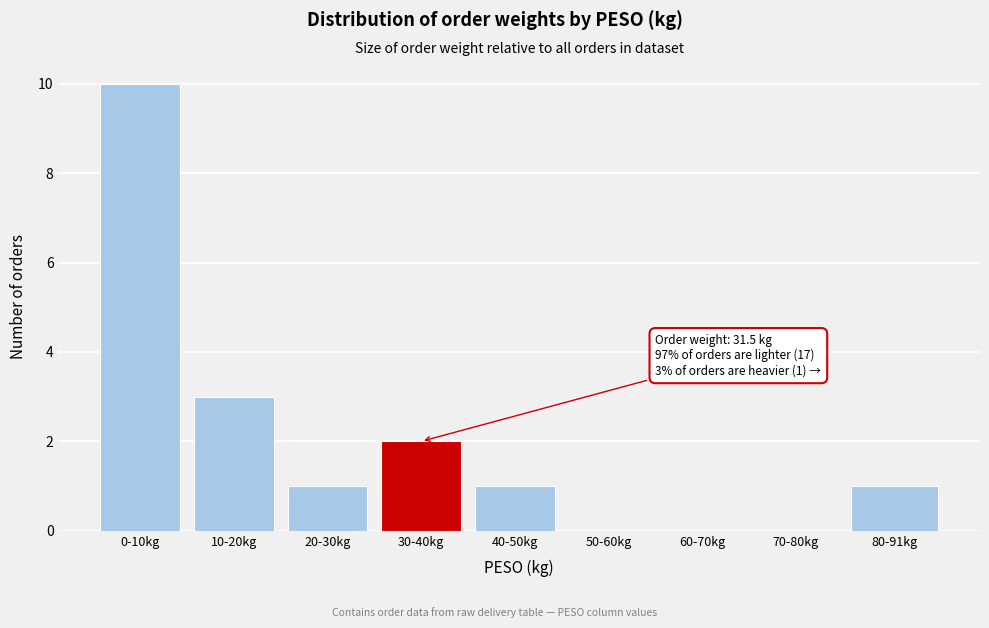

Reading left to right, transcribe all the data shown in this chart.

0-10kg=10	10-20kg=3	20-30kg=1	30-40kg=2	40-50kg=1	50-60kg=0	60-70kg=0	70-80kg=0	80-91kg=1